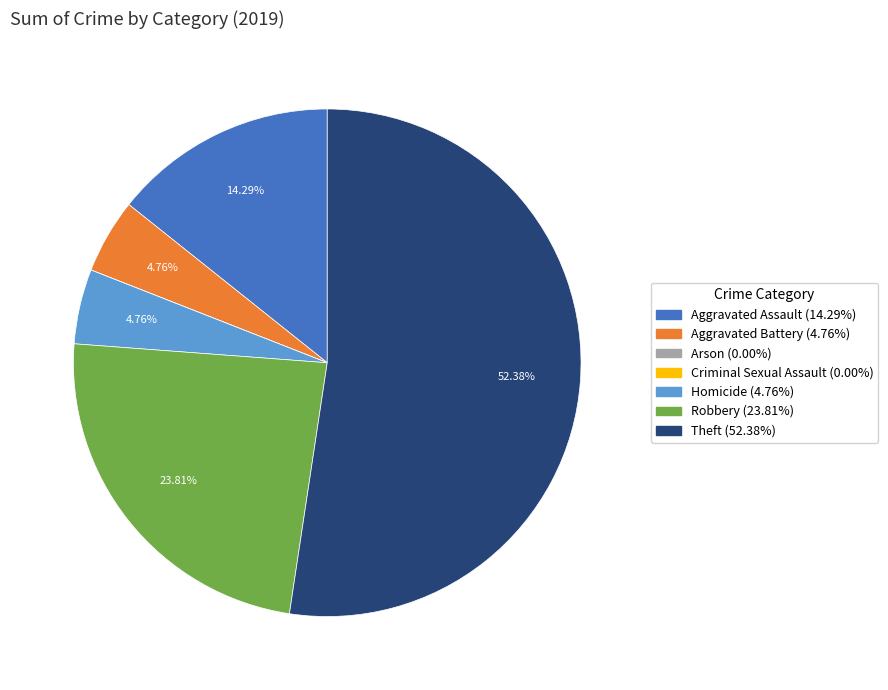

What is the largest slice in the pie chart?

Theft